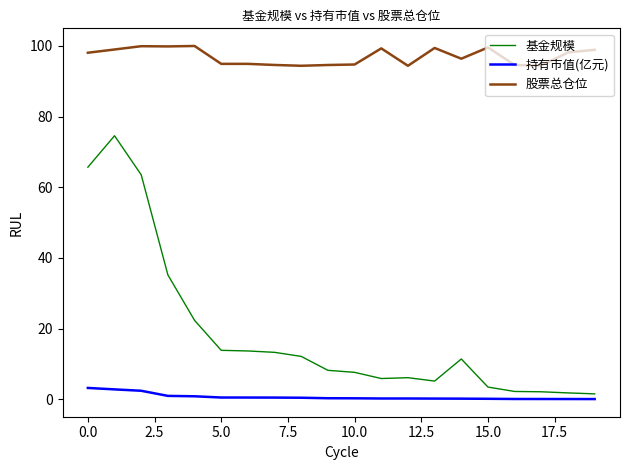

Which series has the widest spread of values?

基金规模